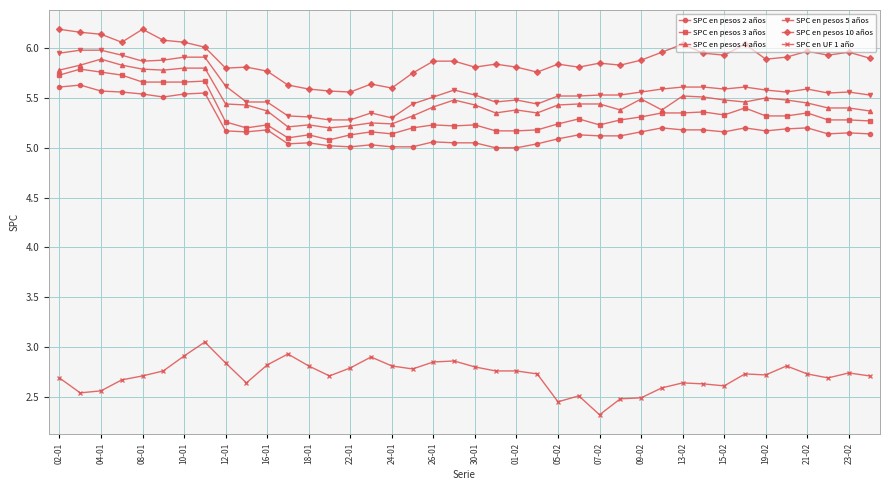

What is the minimum value for SPC en pesos 10 años?

5.6